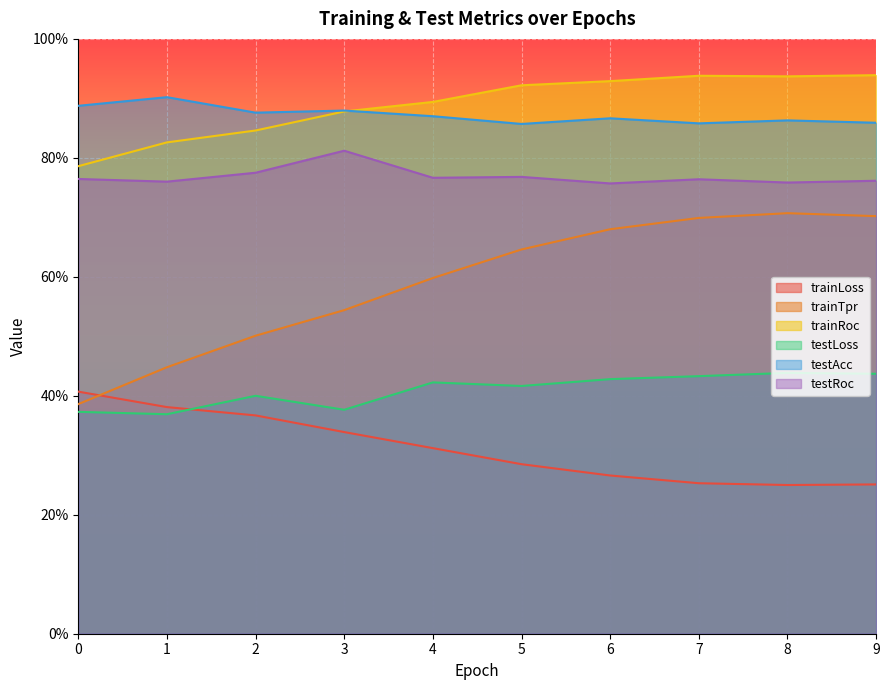

Reading left to right, what are all the values shown in this chart?

trainLoss: 0.4	0.4	0.4	0.3	0.3	0.3	0.3	0.3	0.2	0.3
trainTpr: 0.4	0.4	0.5	0.5	0.6	0.6	0.7	0.7	0.7	0.7
trainRoc: 0.8	0.8	0.8	0.9	0.9	0.9	0.9	0.9	0.9	0.9
testLoss: 0.4	0.4	0.4	0.4	0.4	0.4	0.4	0.4	0.4	0.4
testAcc: 0.9	0.9	0.9	0.9	0.9	0.9	0.9	0.9	0.9	0.9
testRoc: 0.8	0.8	0.8	0.8	0.8	0.8	0.8	0.8	0.8	0.8